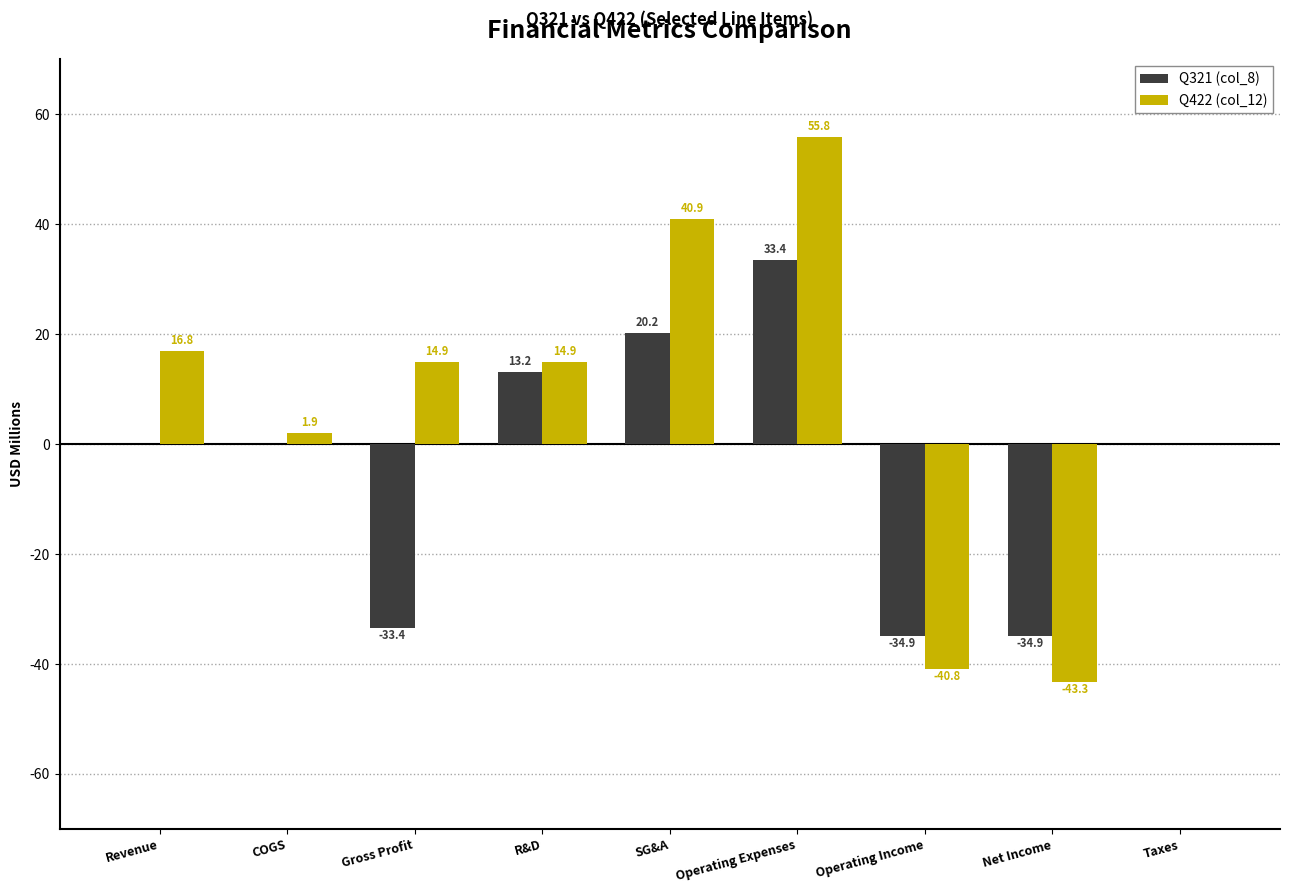

Which series has the largest total across all categories?

Q422 (col_12)